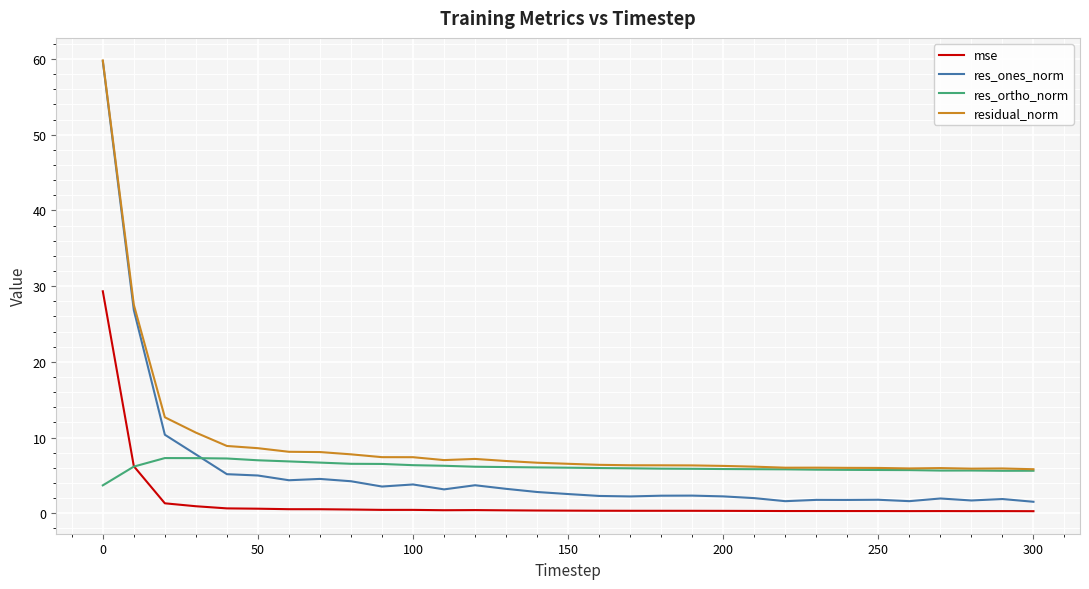

Which series has the widest spread of values?

res_ones_norm